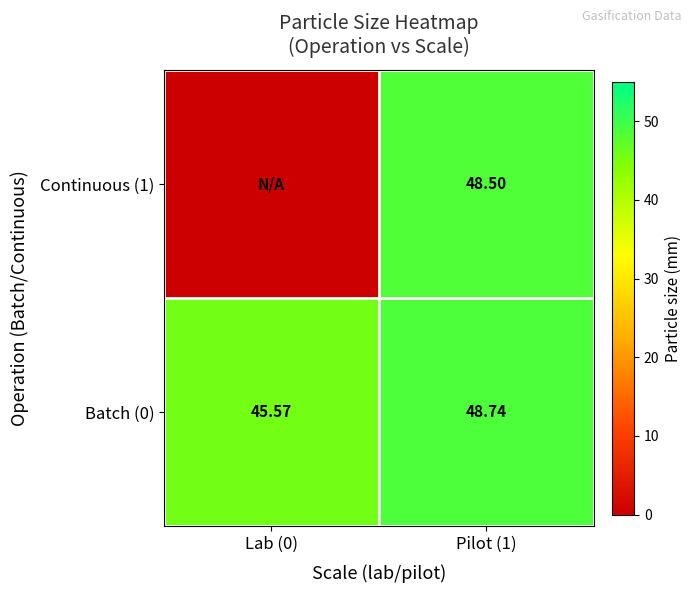

Is the value of Continuous (1) at Lab (0) greater than the value of Batch (0) at Lab (0)?

No